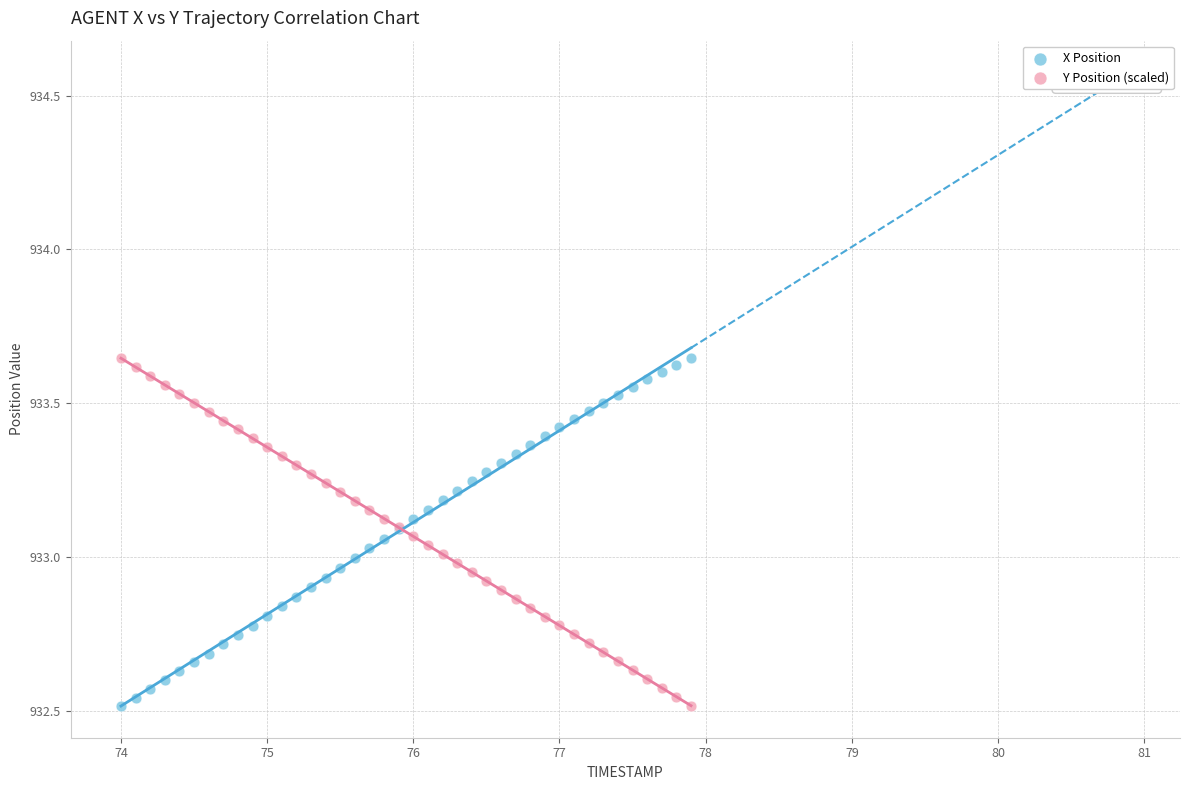

What is the X range (max minus min) for the scatter plot?

3.9